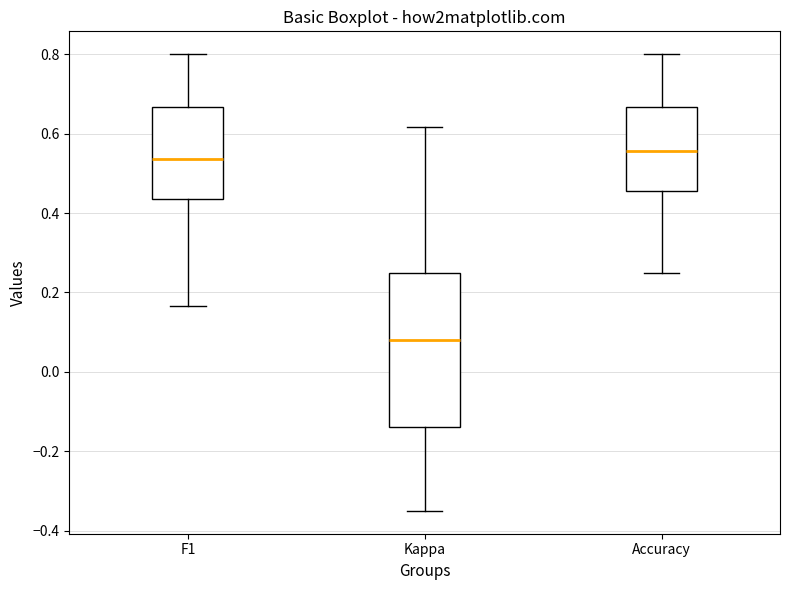

Reading left to right, read every box against the y-axis: the position of its median line, the range the box covers, and the ends of its whiskers. The values are not printed on the chart, so give them approximately, as read against the axis.

F1: median 0.54, box 0.44 to 0.66, whiskers 0.16 to 0.80
Kappa: median 0.08, box -0.14 to 0.26, whiskers -0.34 to 0.62
Accuracy: median 0.56, box 0.46 to 0.66, whiskers 0.26 to 0.80